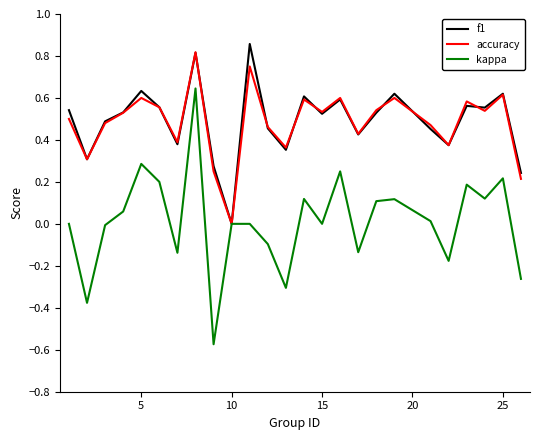

How many lines are shown in the chart?

3